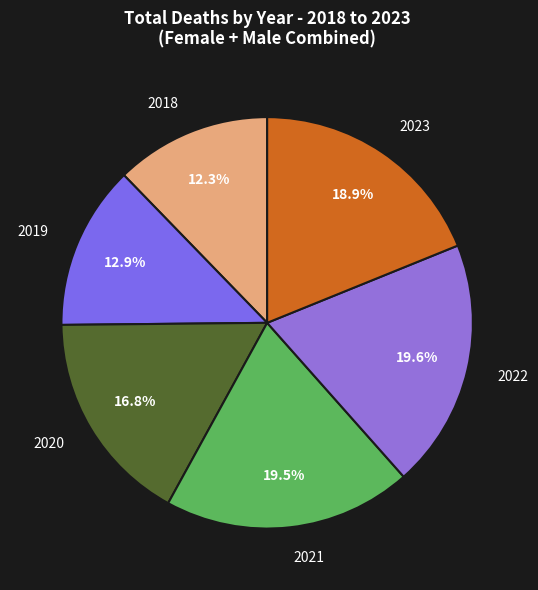

Count the number of slices in the pie.

6